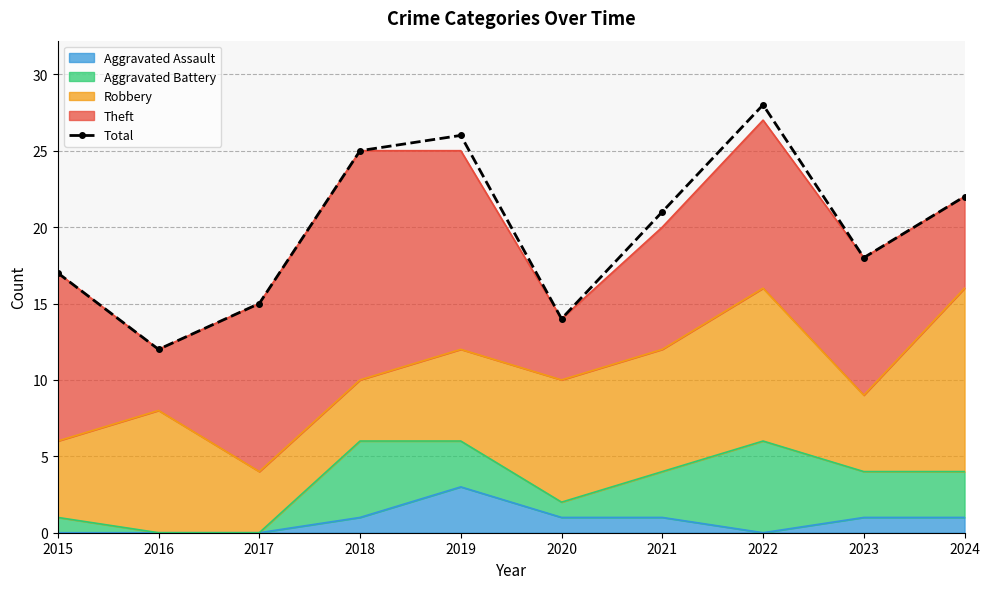

True or false: the data shows 12 at 2016.

True